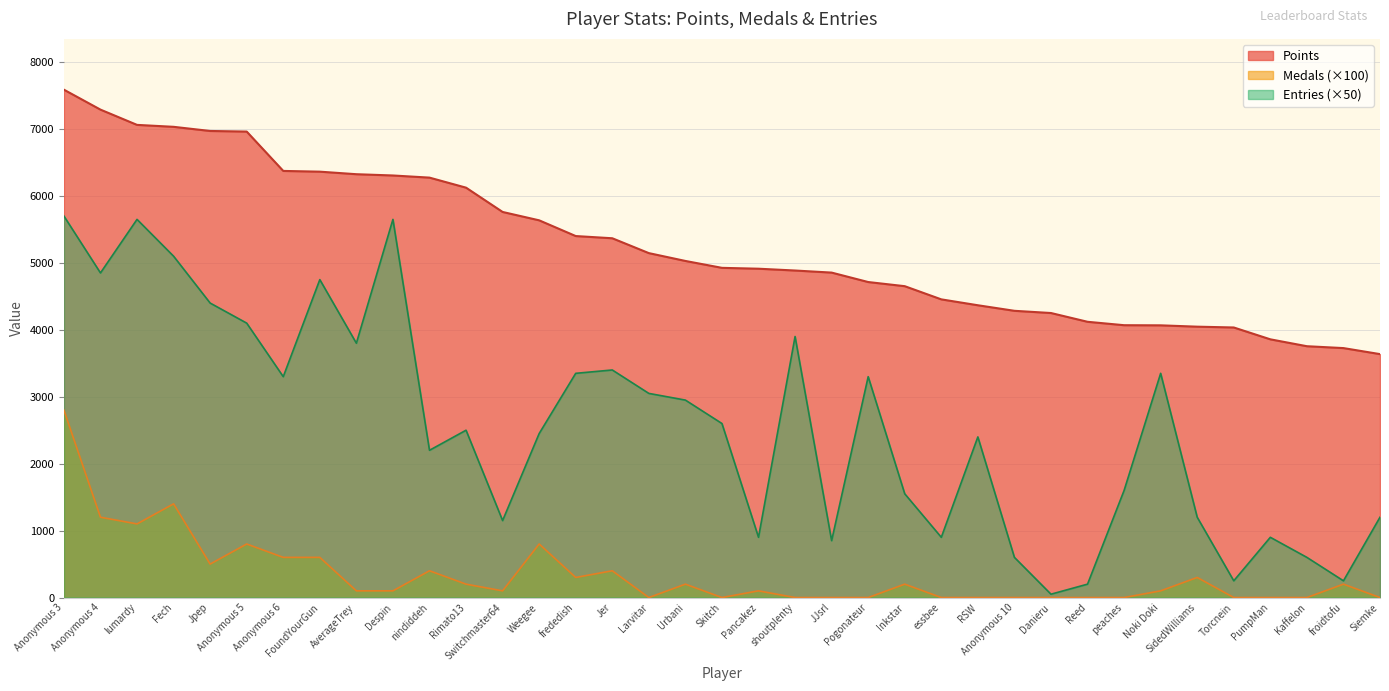

Reading left to right, transcribe all the data shown in this chart.

Points: Anonymous 3=7588	Anonymous 4=7290	lumardy=7062	Fech=7033	Jpep=6971	Anonymous 5=6962	Anonymous 6=6374	FoundYourGun=6363	AverageTrey=6325	Despin=6306	nindiddeh=6274	Rimato13=6124	Switchmaster64=5761	Weegee=5636	frededish=5401	Jer=5368	Larvitar=5146	Urbani=5029	Skitch=4926	Pancakez=4913	shoutplenty=4886	JJsrl=4855	Pogonateur=4714	Inkstar=4652	essbee=4455	RSW=4367	Anonymous 10=4284	Danieru=4251	Reed=4120	peaches=4069	Noki Doki=4067	SidedWilliams=4047	Torcnein=4035	PumpMan=3858	Kaffelon=3755	froidtofu=3727	Siemke=3637
Medals: Anonymous 3=2800	Anonymous 4=1200	lumardy=1100	Fech=1400	Jpep=500	Anonymous 5=800	Anonymous 6=600	FoundYourGun=600	AverageTrey=100	Despin=100	nindiddeh=400	Rimato13=200	Switchmaster64=100	Weegee=800	frededish=300	Jer=400	Larvitar=0	Urbani=200	Skitch=0	Pancakez=100	shoutplenty=0	JJsrl=0	Pogonateur=0	Inkstar=200	essbee=0	RSW=0	Anonymous 10=0	Danieru=0	Reed=0	peaches=0	Noki Doki=100	SidedWilliams=300	Torcnein=0	PumpMan=0	Kaffelon=0	froidtofu=200	Siemke=0
Entries: Anonymous 3=5700	Anonymous 4=4850	lumardy=5650	Fech=5100	Jpep=4400	Anonymous 5=4100	Anonymous 6=3300	FoundYourGun=4750	AverageTrey=3800	Despin=5650	nindiddeh=2200	Rimato13=2500	Switchmaster64=1150	Weegee=2450	frededish=3350	Jer=3400	Larvitar=3050	Urbani=2950	Skitch=2600	Pancakez=900	shoutplenty=3900	JJsrl=850	Pogonateur=3300	Inkstar=1550	essbee=900	RSW=2400	Anonymous 10=600	Danieru=50	Reed=200	peaches=1600	Noki Doki=3350	SidedWilliams=1200	Torcnein=250	PumpMan=900	Kaffelon=600	froidtofu=250	Siemke=1200